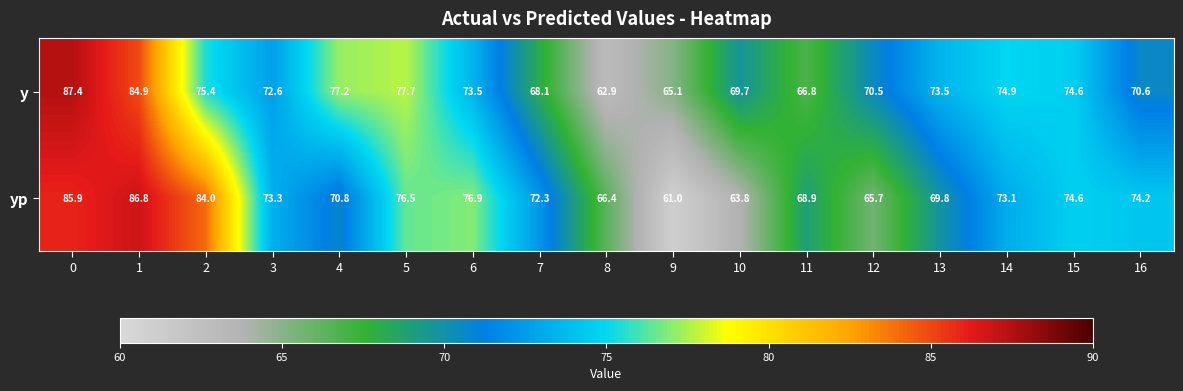

The value of yp at 3 is 73.3. True or false?

True